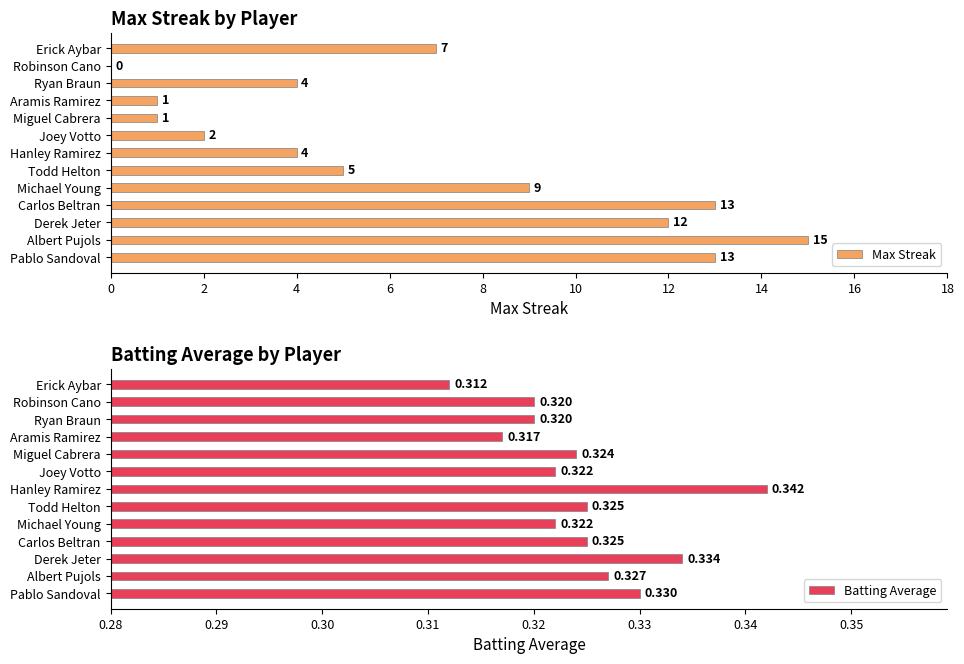

What is the approximate value of Max Streak at Erick Aybar?

7